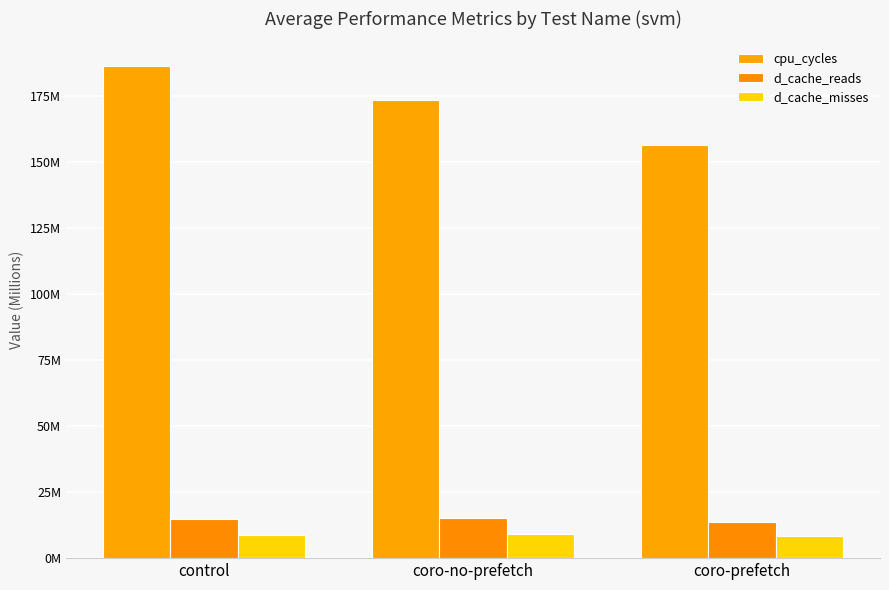

What is the value of the cpu_cycles bar at the 1st from the left?

186420190.0